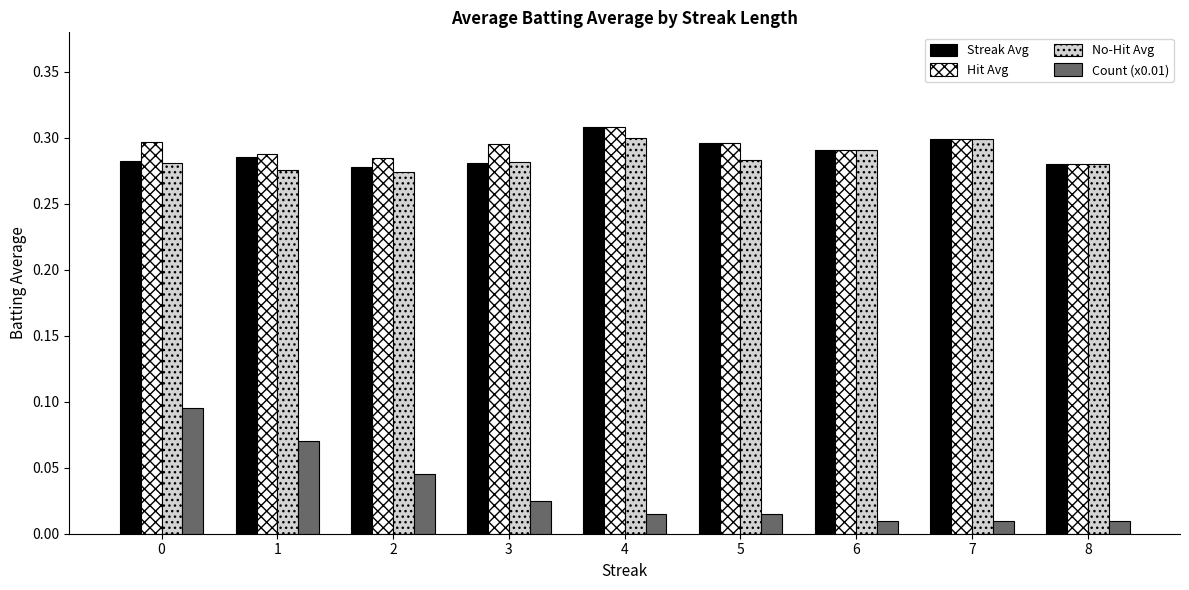

Count the Streak Avg values in the range 0 to 1.

9